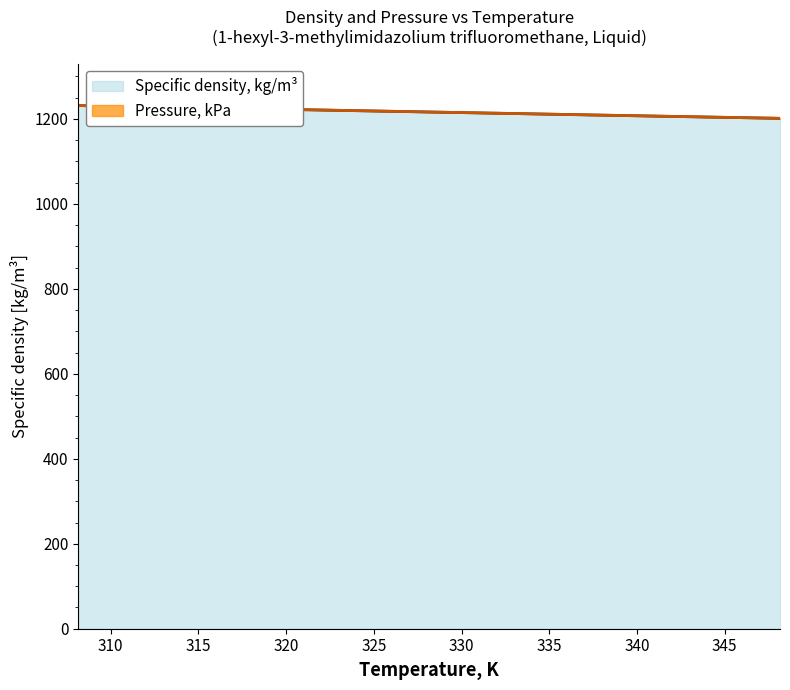

Does the chart have visible grid lines?

No